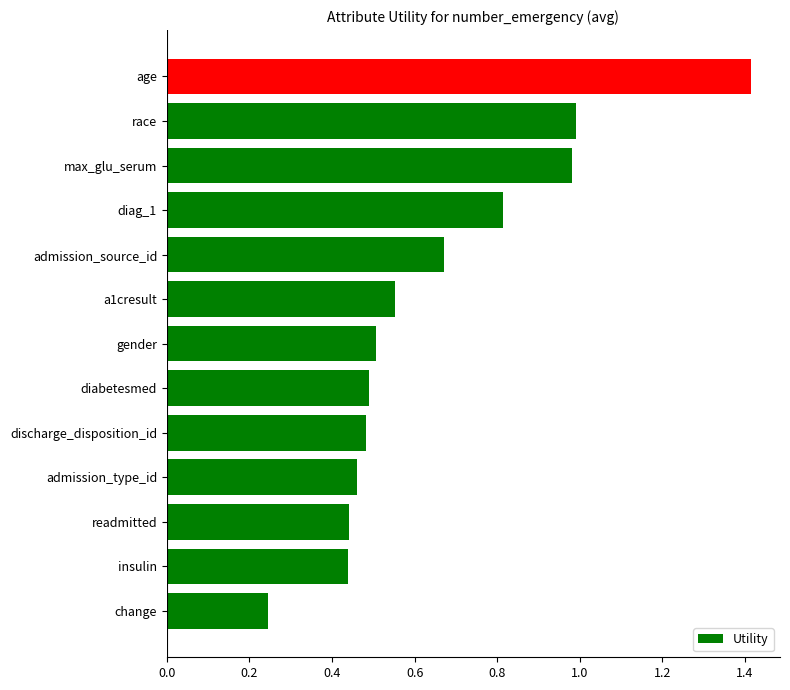

What is the maximum value shown in the chart?

1.4